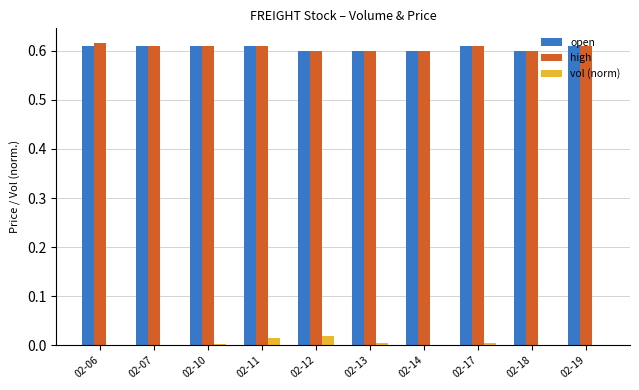

What are all the series names shown in the legend?

open, high, vol (norm)